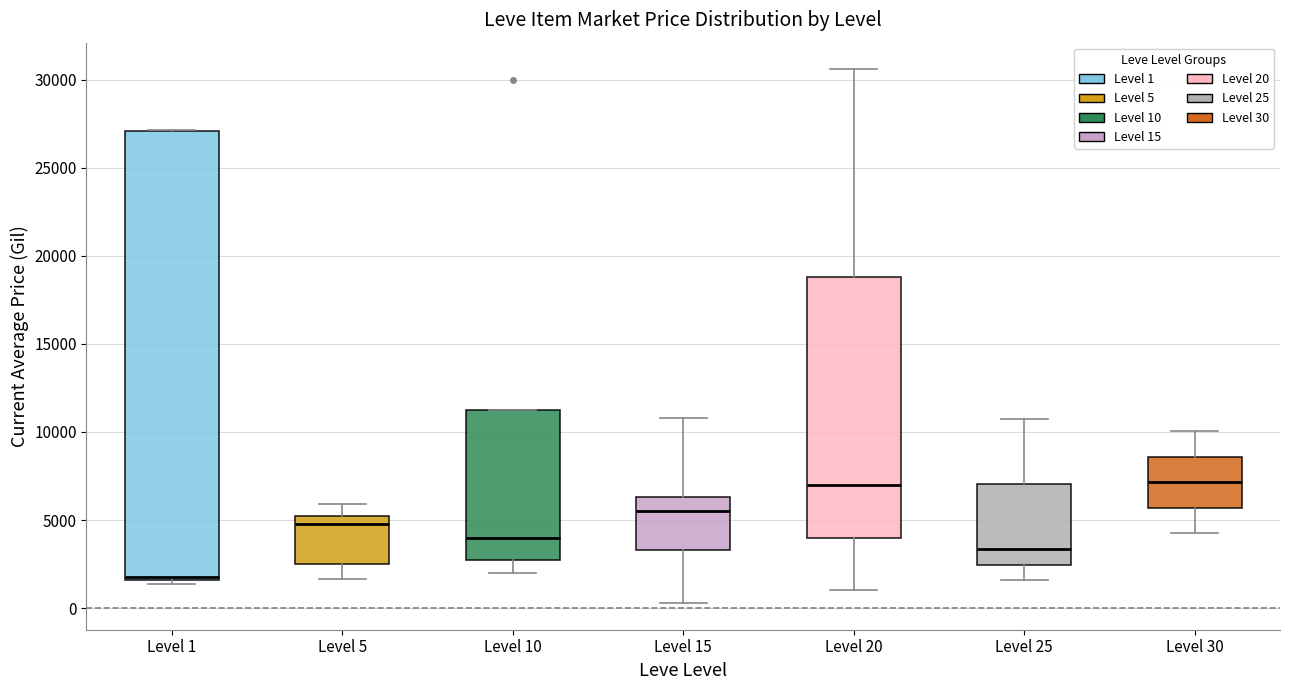

Where does the median line of the box for Level 25 sit on the y-axis? The values are not printed on the chart, so give them approximately, as read against the axis.

3500